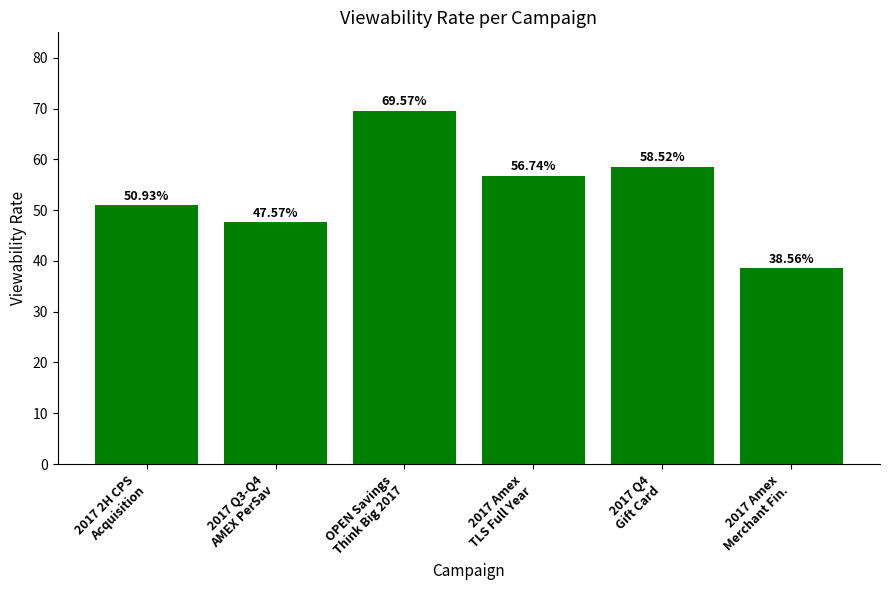

The value at 2017 Q3-Q4
AMEX PerSav is 27.3. True or false?

False